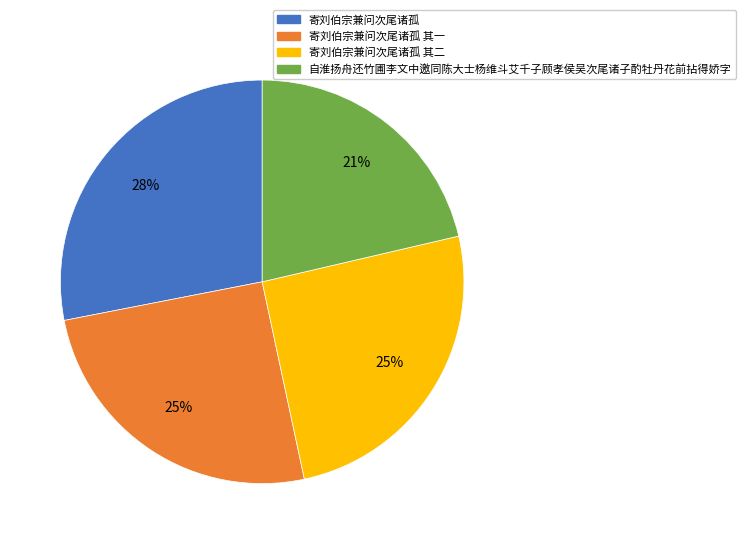

Does any single category account for the majority?

No